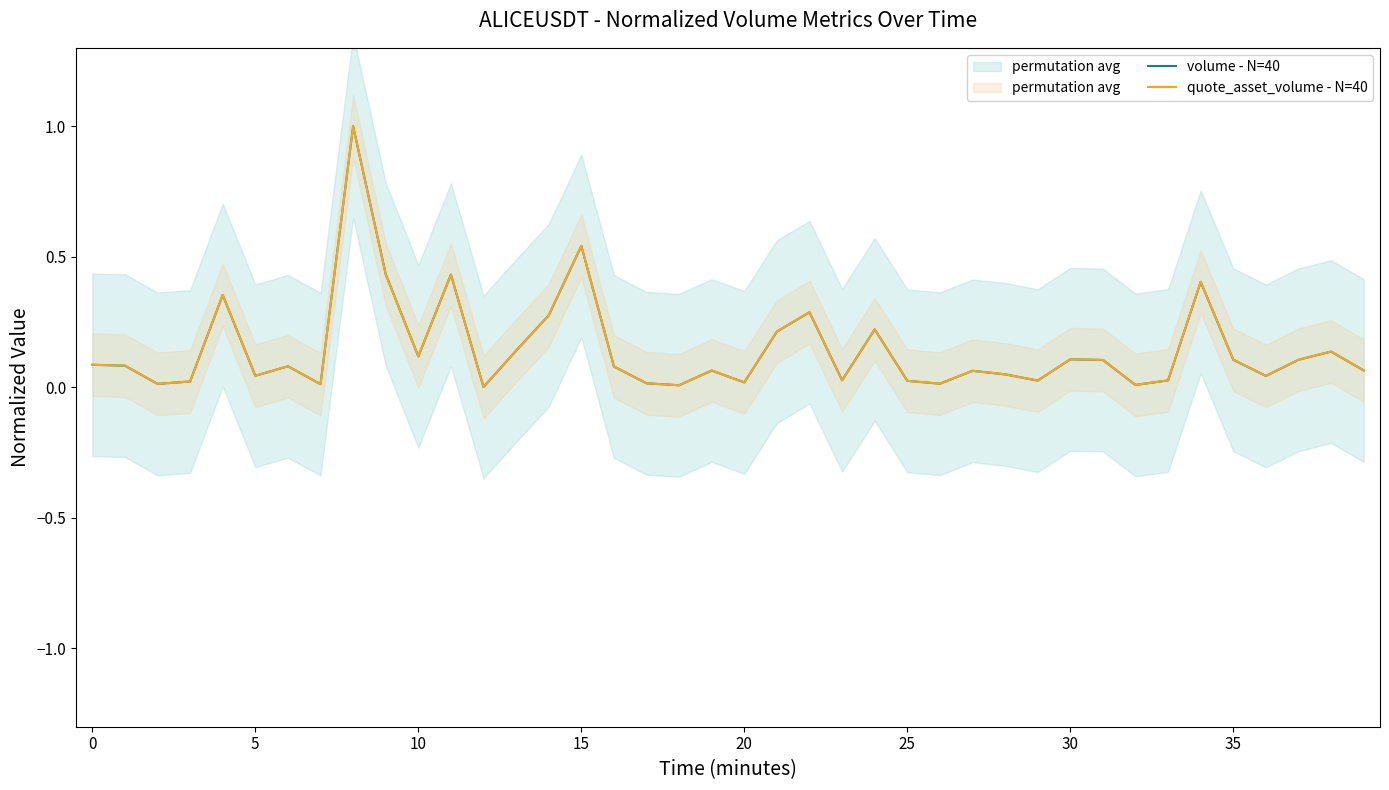

At how many categories does at least one series exceed 0?

40